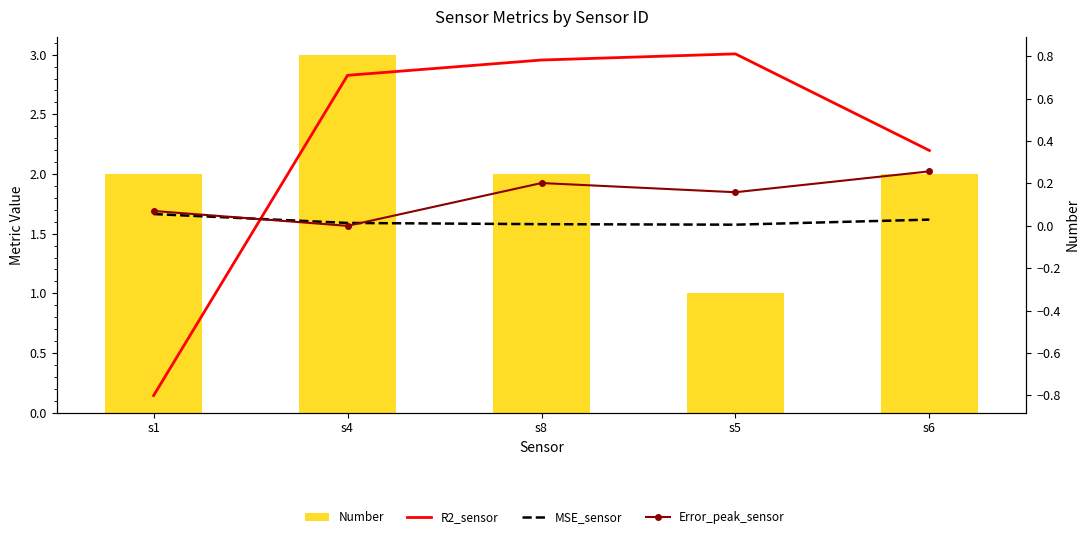

What is the approximate value of MSE_sensor at s1?

0.1